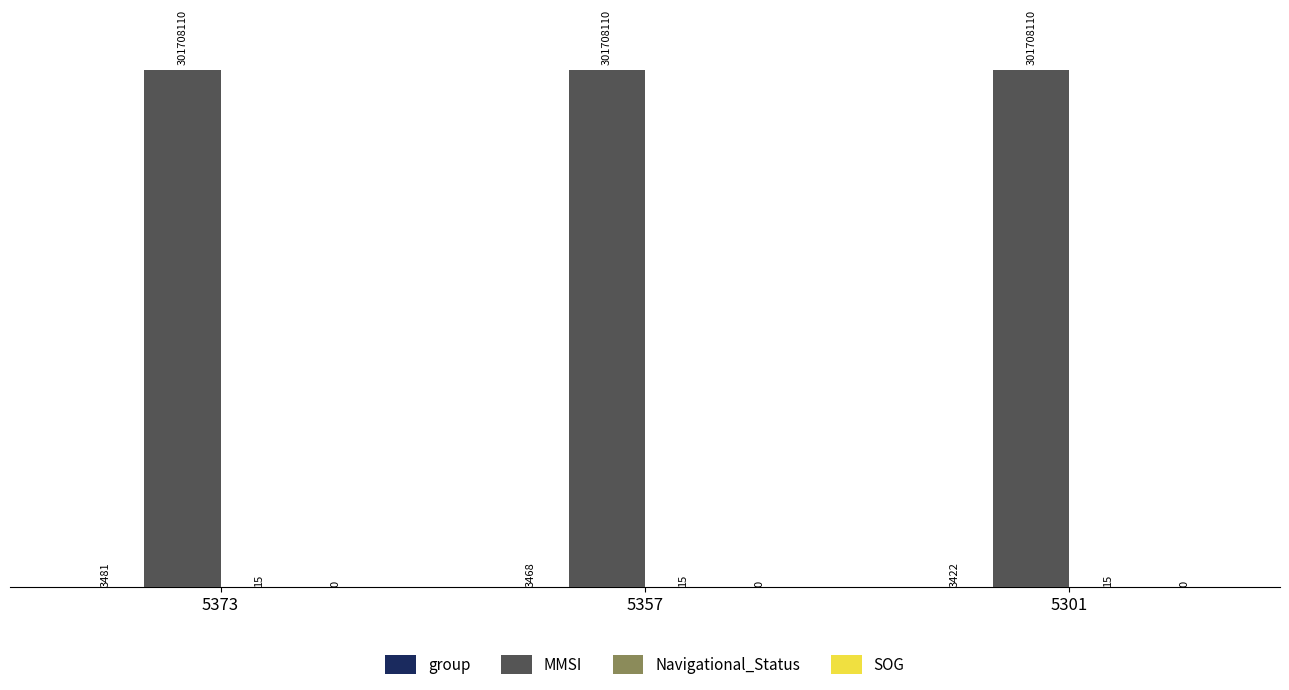

Does the chart contain stacked bars?

No